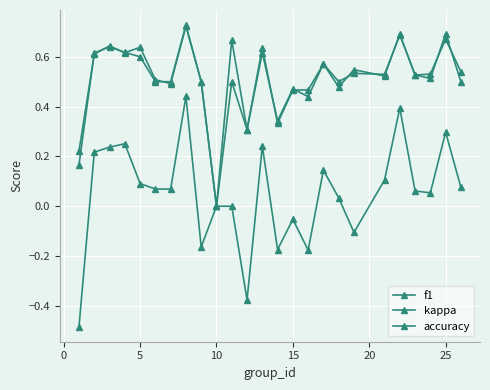

Does the chart have visible grid lines?

Yes